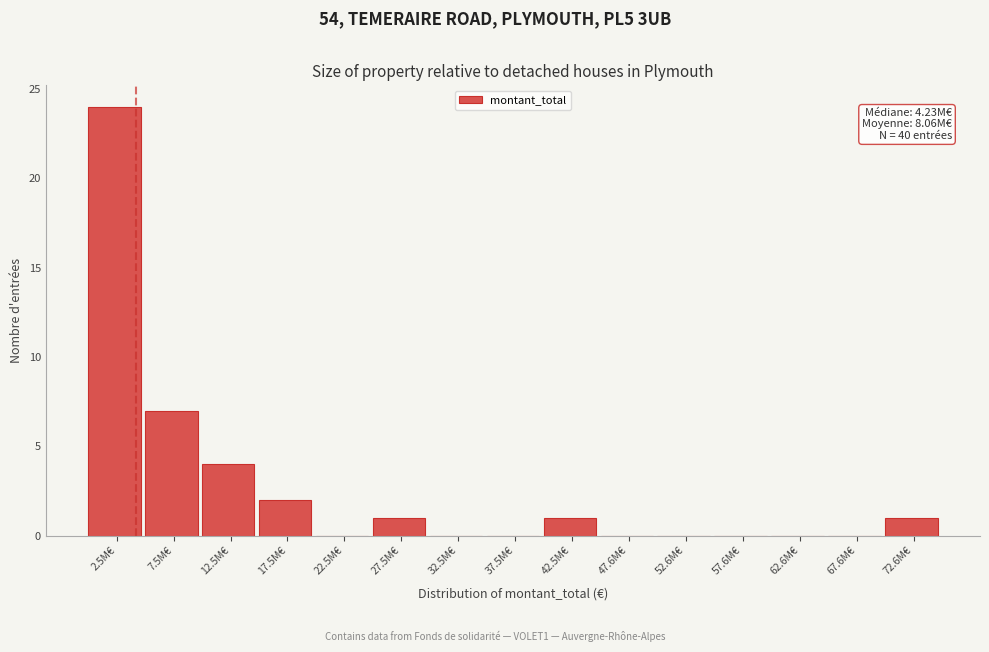

Reading right to left, what are all the values shown in this chart?

72.6M€=1	67.6M€=0	62.6M€=0	57.6M€=0	52.6M€=0	47.6M€=0	42.5M€=1	37.5M€=0	32.5M€=0	27.5M€=1	22.5M€=0	17.5M€=2	12.5M€=4	7.5M€=7	2.5M€=24